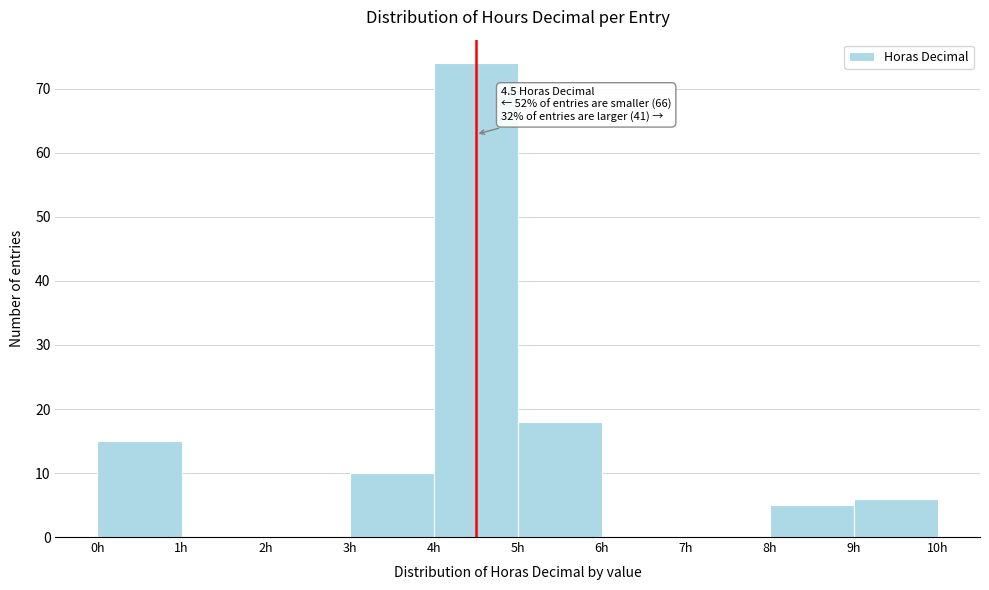

Which range on the x-axis has the tallest bar?

4 to 5